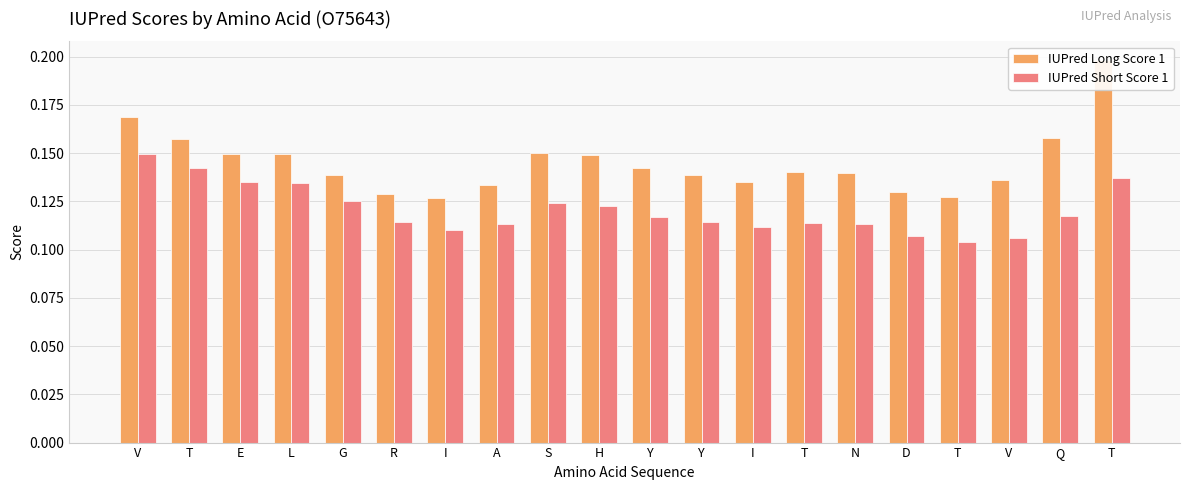

What is the total value across all series at E?

0.3